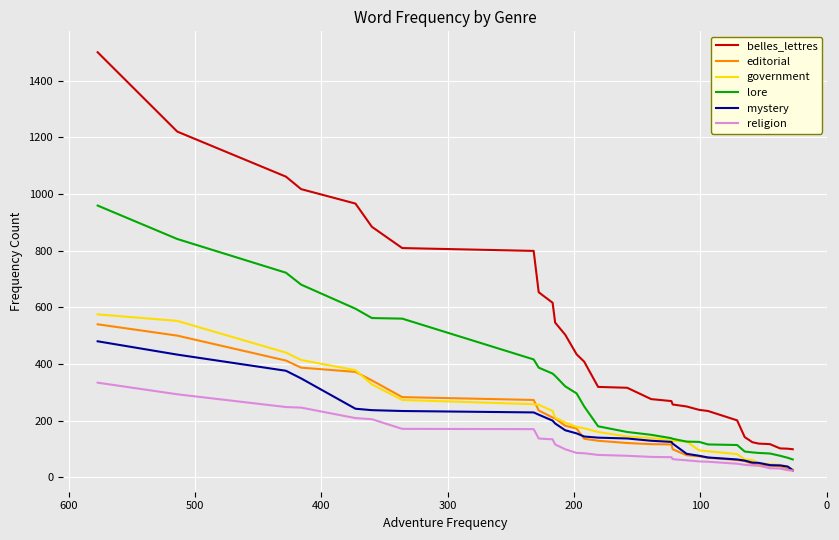

Which series has the largest total across all categories?

belles_lettres